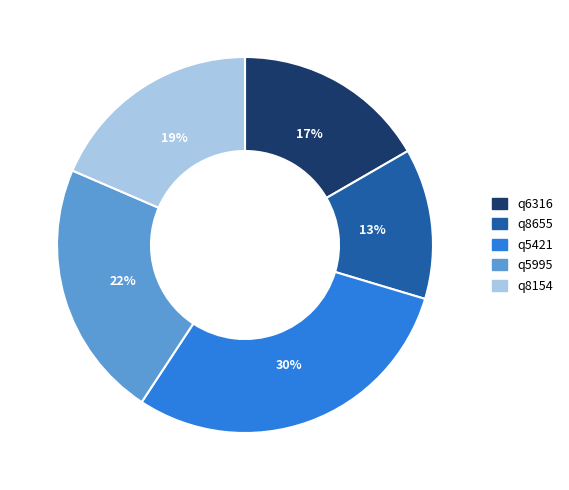

Rank the categories by value from lowest to highest.

q8655, q6316, q8154, q5995, q5421